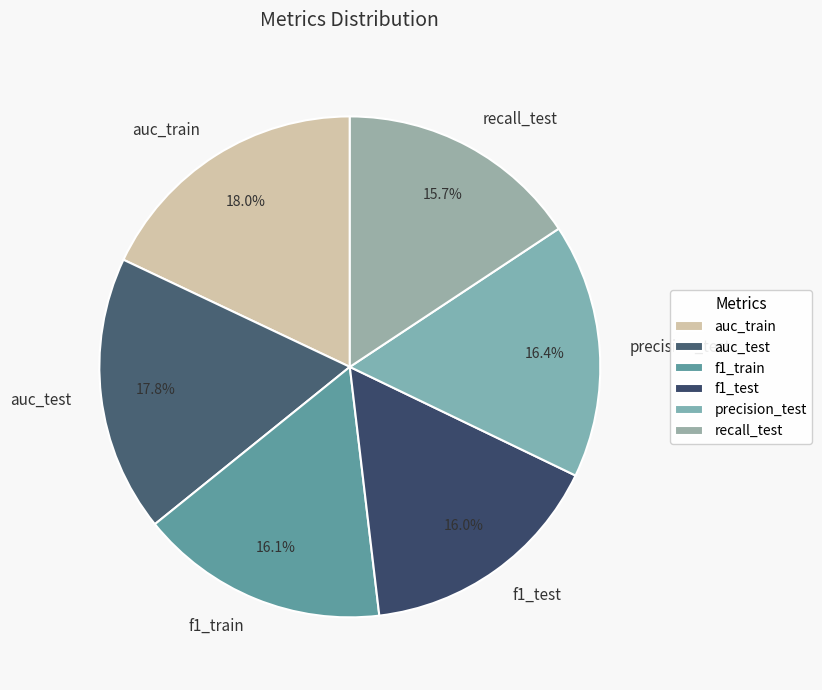

To the nearest percent, what is the average slice percentage?

17%